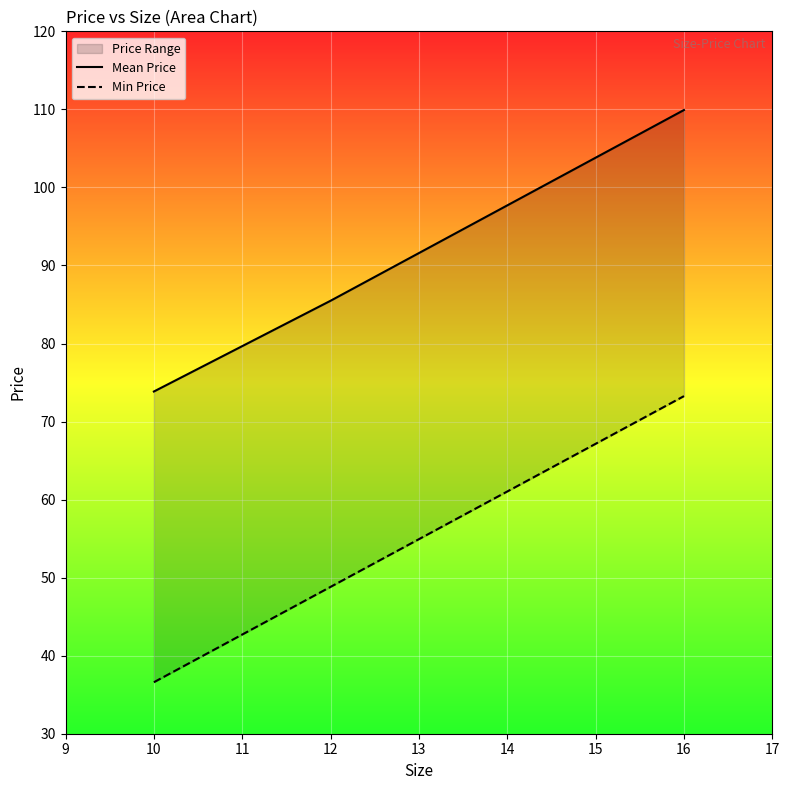

What is the lowest value of the Min Price series?

36.6